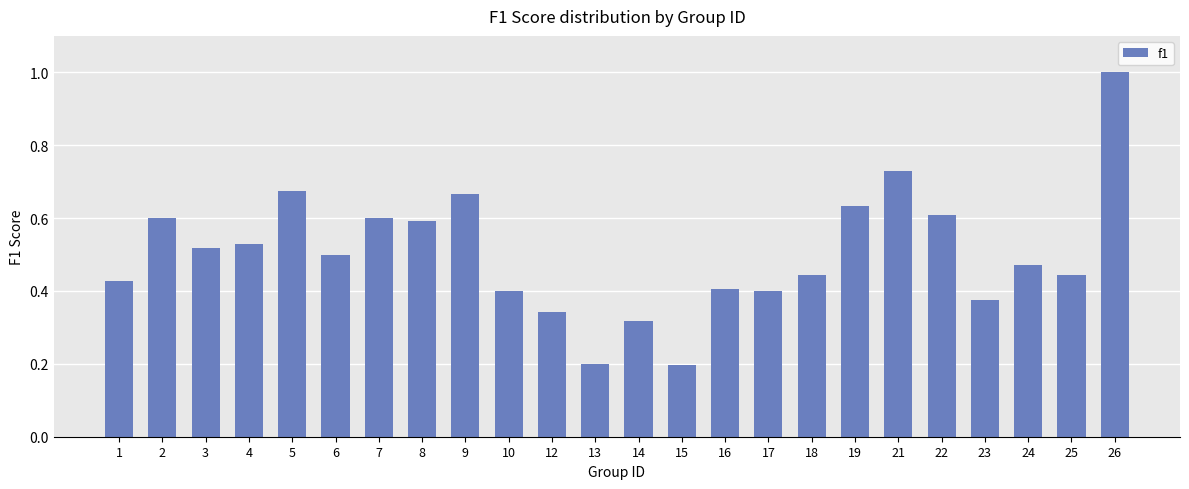

What is the difference between the maximum and minimum values?

0.8